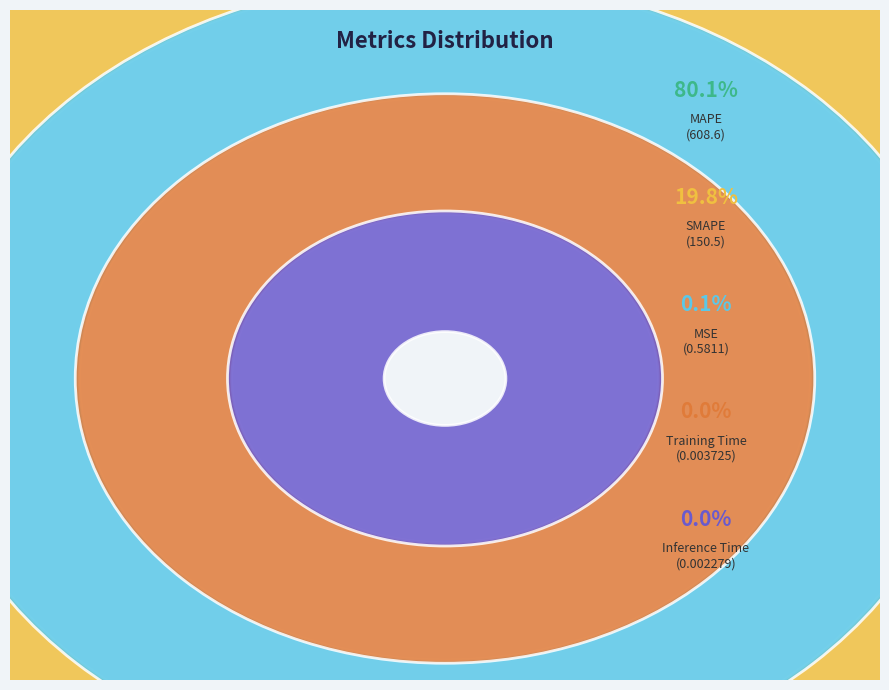

Rank the categories by value from highest to lowest.

MAPE, SMAPE, MSE, Training Time, Inference Time